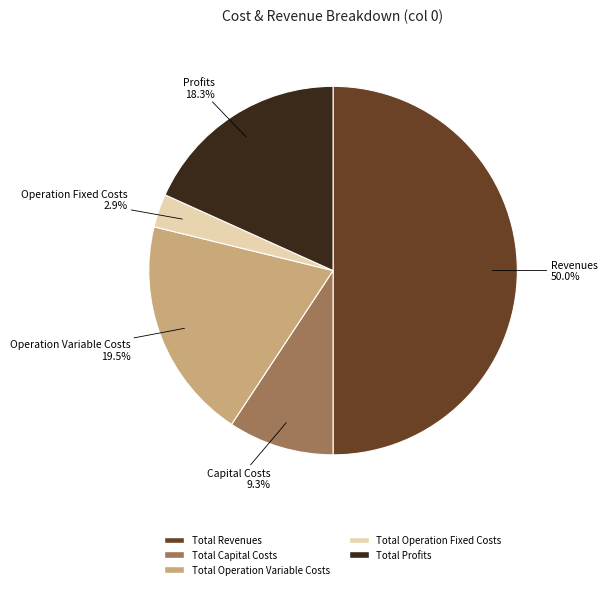

How many segments does this pie chart have?

5